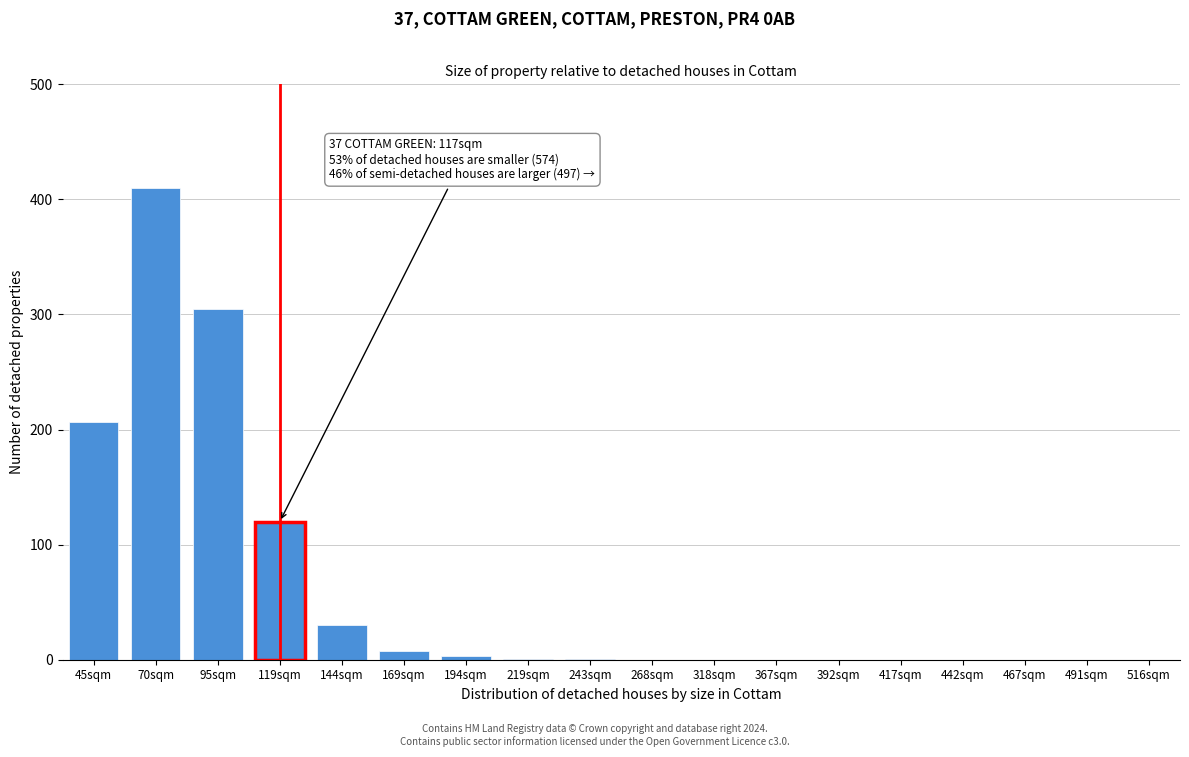

Is it true that the value at 45sqm is 207?

True